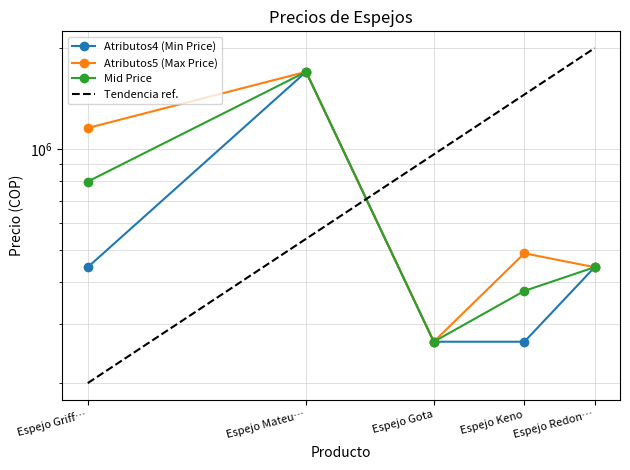

At which label does Atributos5 (Max Price) reach its peak?

Espejo Mateu…